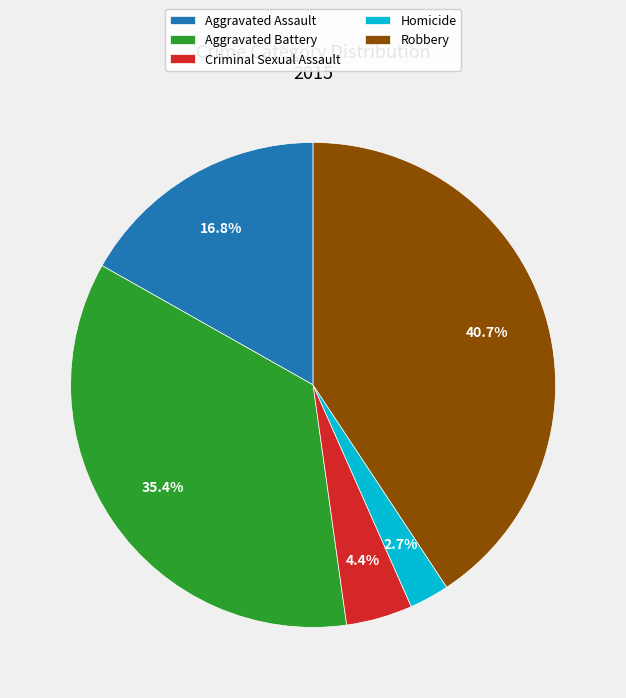

How many slices are in this pie chart?

5